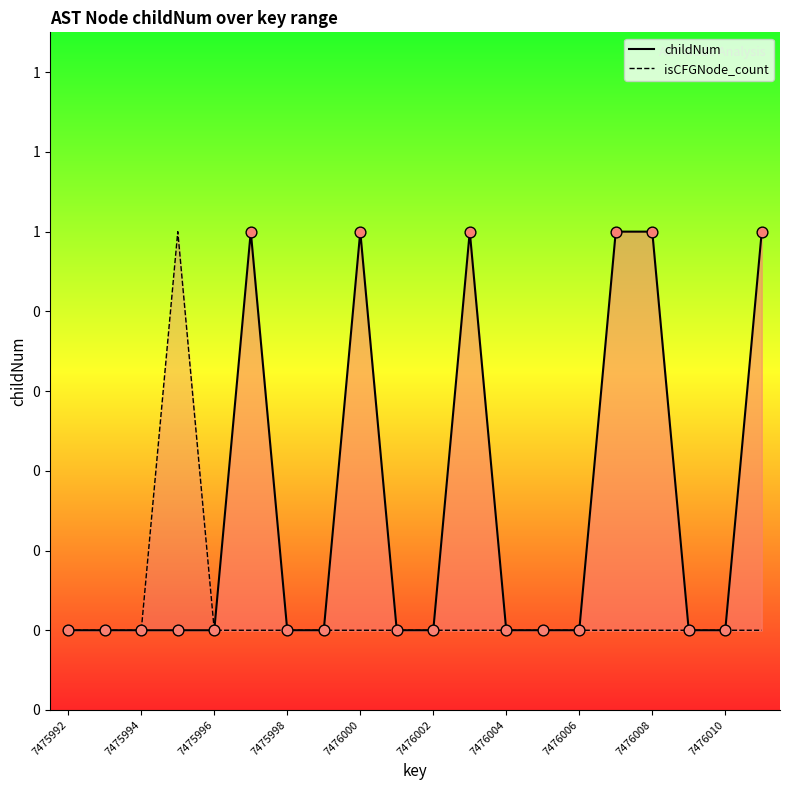

At how many categories does at least one series exceed 0?

7